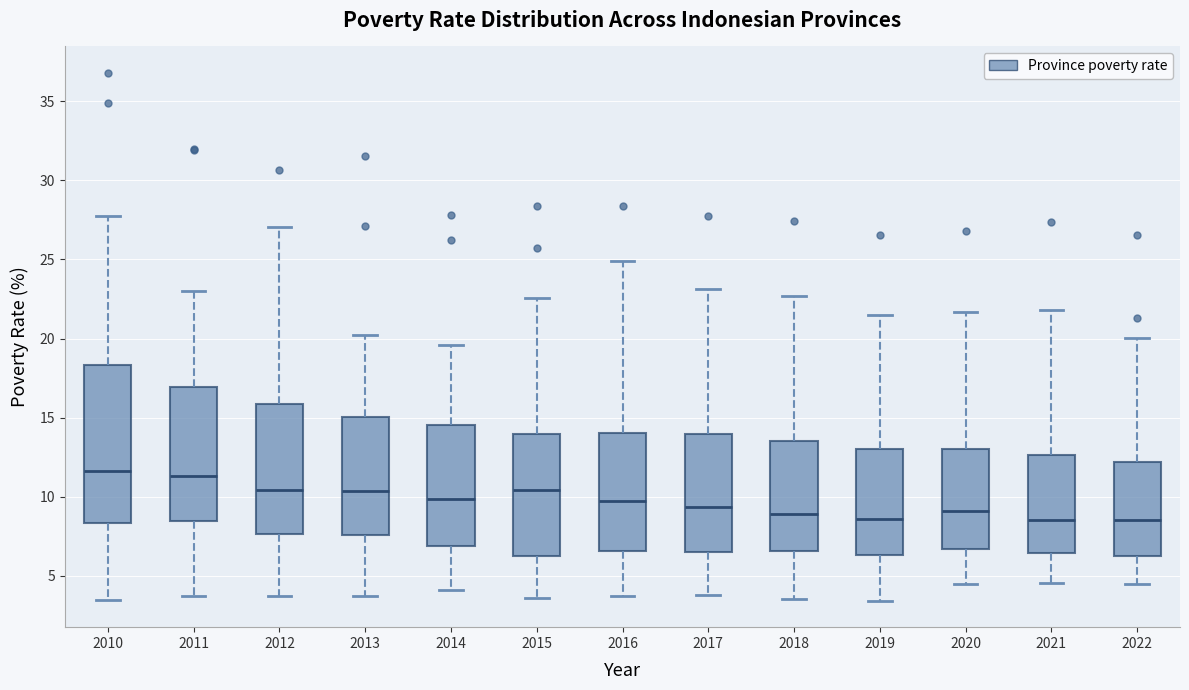

Comparing the boxes themselves (not the whiskers), which one is the tallest?

2010